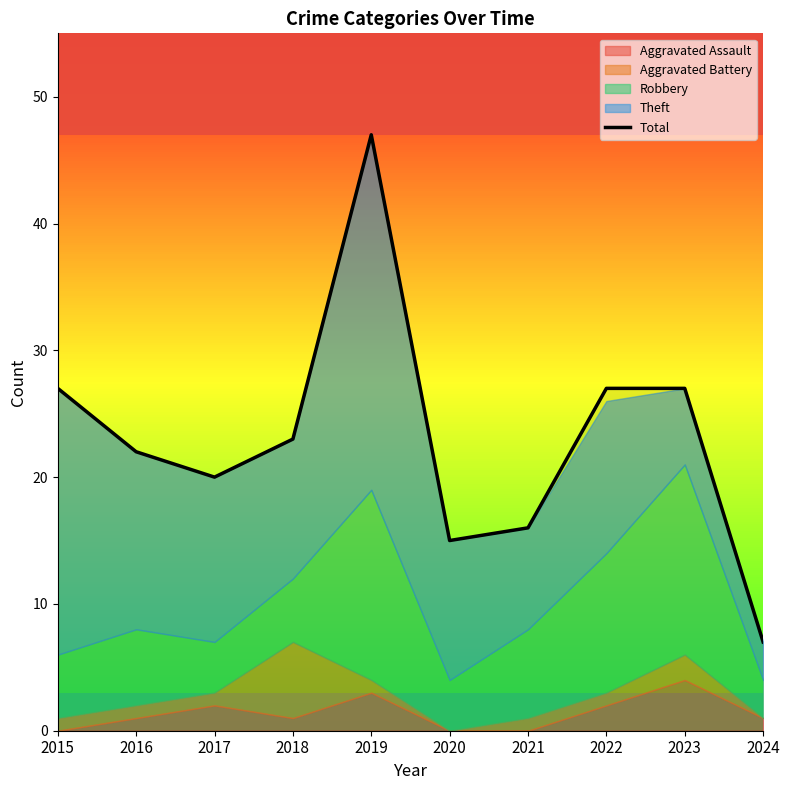

Is it true that the value at 2024 is 7?

True